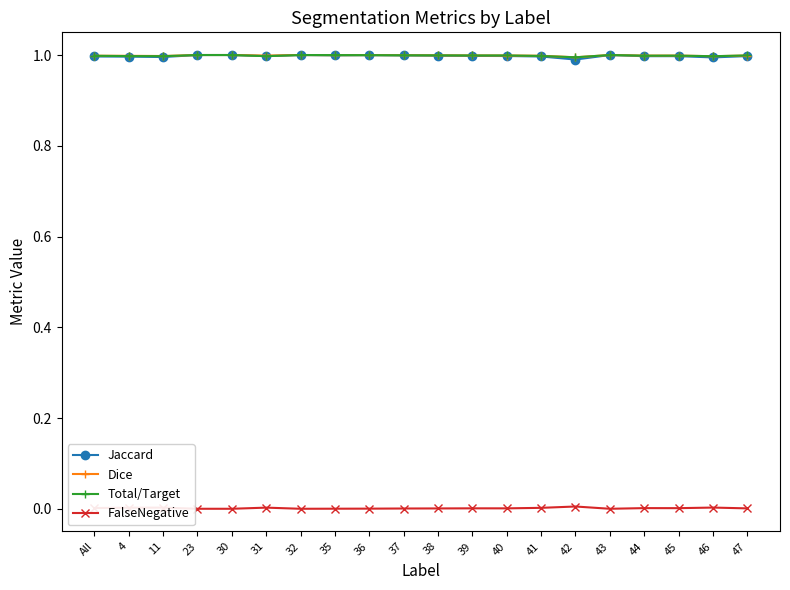

True or false: FalseNegative has more than 2 interior local peaks.

True